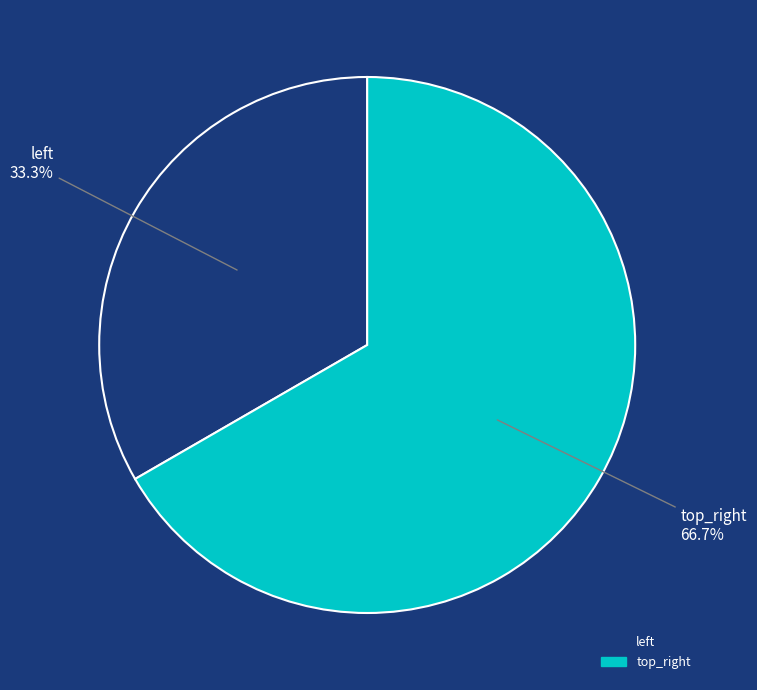

To the nearest percent, what portion does top_right represent?

67%